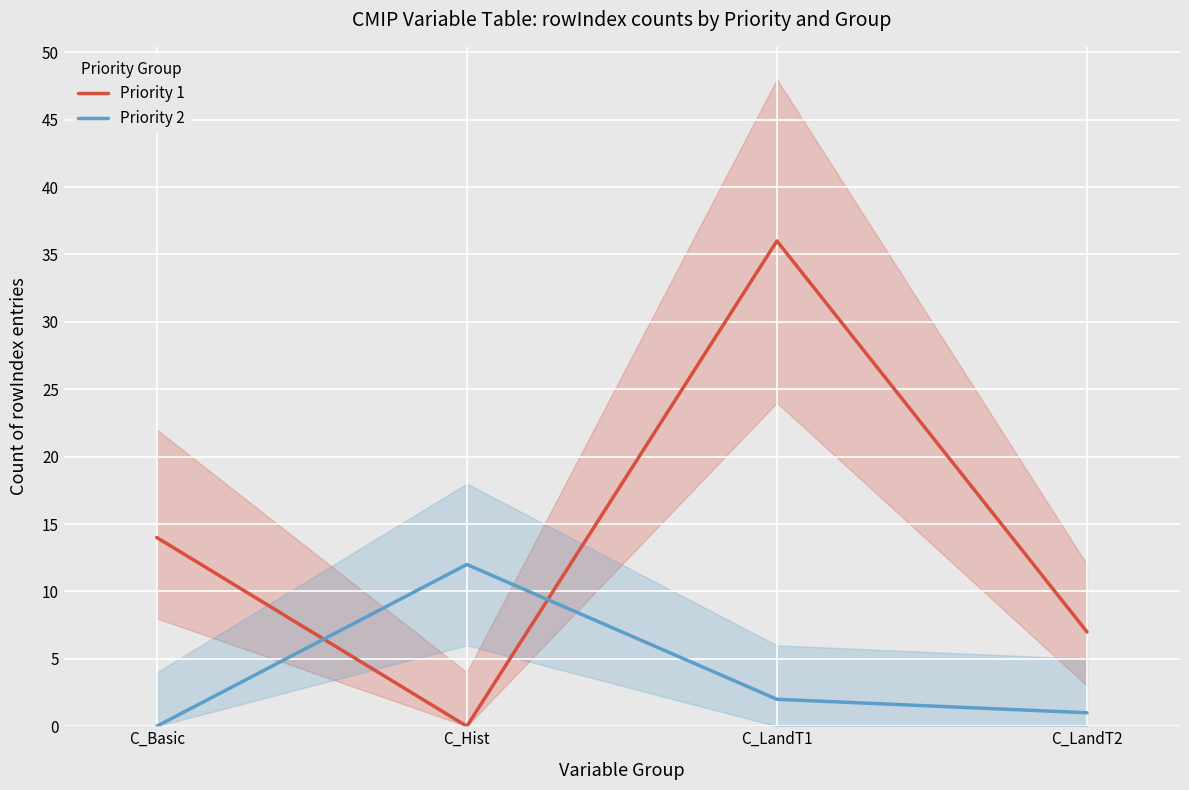

What is the spread (max minus min) of values at C_Basic?

14